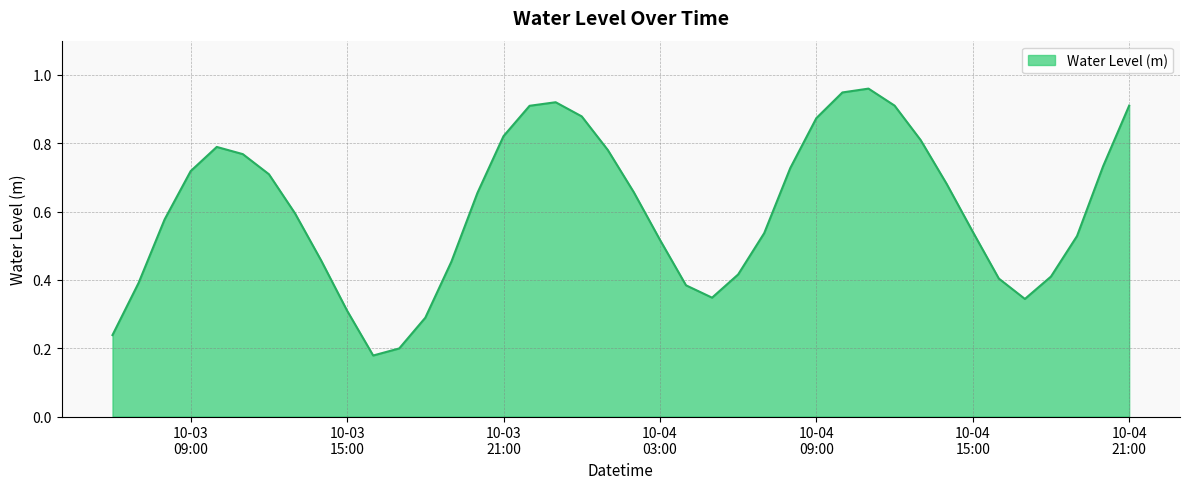

Rank the categories by value from lowest to highest.

2024-10-03 16:00:00, 2024-10-03 17:00:00, 2024-10-03 06:00:00, 2024-10-03 18:00:00, 2024-10-03 15:00:00, 2024-10-04 17:00:00, 2024-10-04 05:00:00, 2024-10-04 04:00:00, 2024-10-03 07:00:00, 2024-10-04 16:00:00, 2024-10-04 18:00:00, 2024-10-04 06:00:00, 2024-10-03 19:00:00, 2024-10-03 14:00:00, 2024-10-04 03:00:00, 2024-10-04 19:00:00, 2024-10-04 07:00:00, 2024-10-04 15:00:00, 2024-10-03 08:00:00, 2024-10-03 13:00:00, 2024-10-03 20:00:00, 2024-10-04 02:00:00, 2024-10-04 14:00:00, 2024-10-03 12:00:00, 2024-10-03 09:00:00, 2024-10-04 08:00:00, 2024-10-04 20:00:00, 2024-10-03 11:00:00, 2024-10-04 01:00:00, 2024-10-03 10:00:00, 2024-10-04 13:00:00, 2024-10-03 21:00:00, 2024-10-04 09:00:00, 2024-10-04 00:00:00, 2024-10-03 22:00:00, 2024-10-04 21:00:00, 2024-10-04 12:00:00, 2024-10-03 23:00:00, 2024-10-04 10:00:00, 2024-10-04 11:00:00